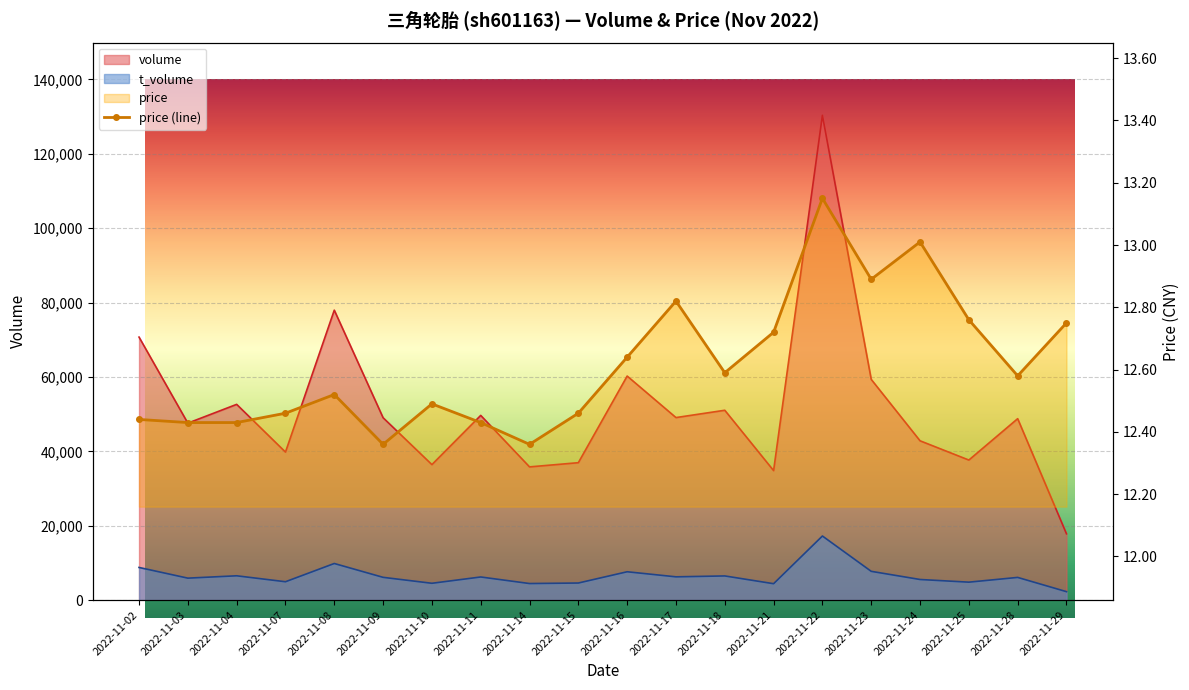

How many lines are shown in the chart?

1